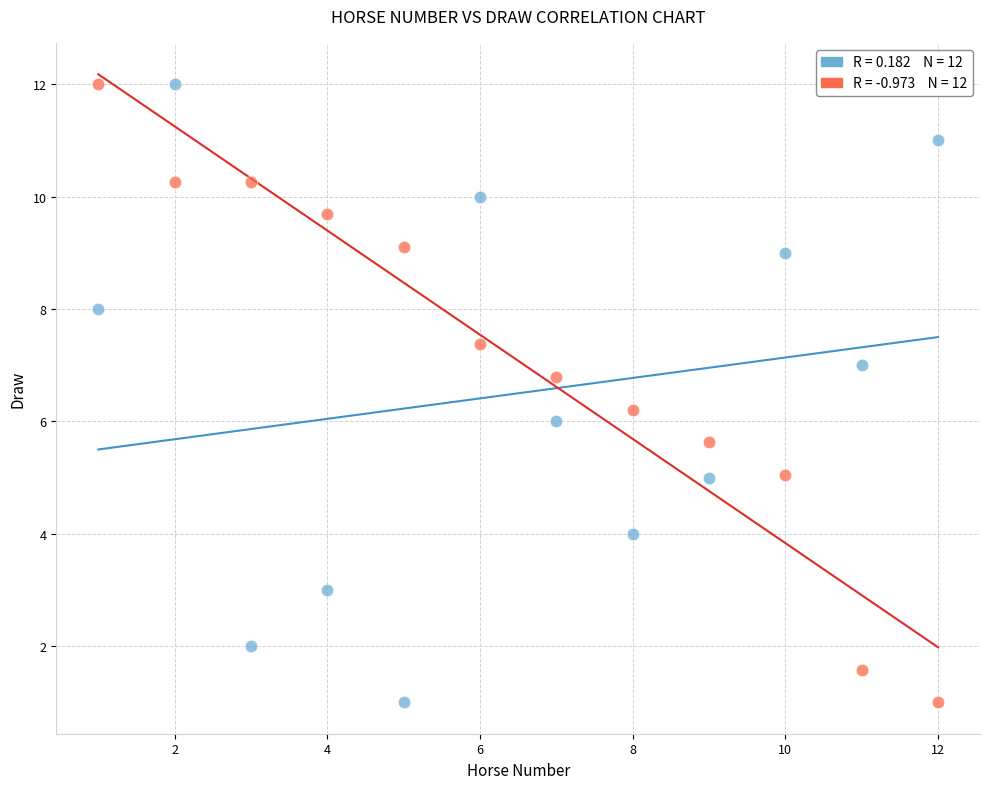

Across all data points, what is the range of X values (max minus min)?

11.0